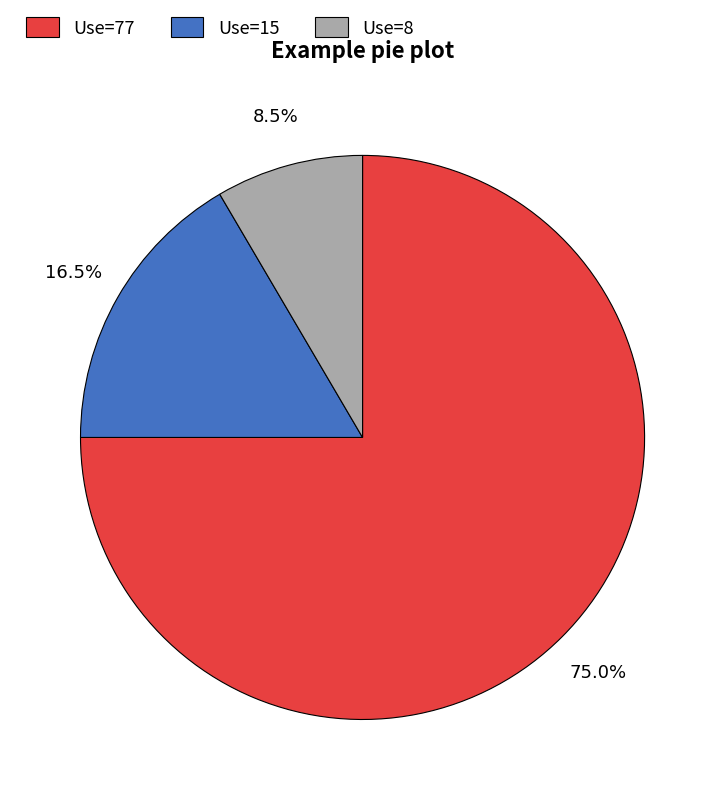

What percentage do Use=8 and Use=77 together represent?

83.5%